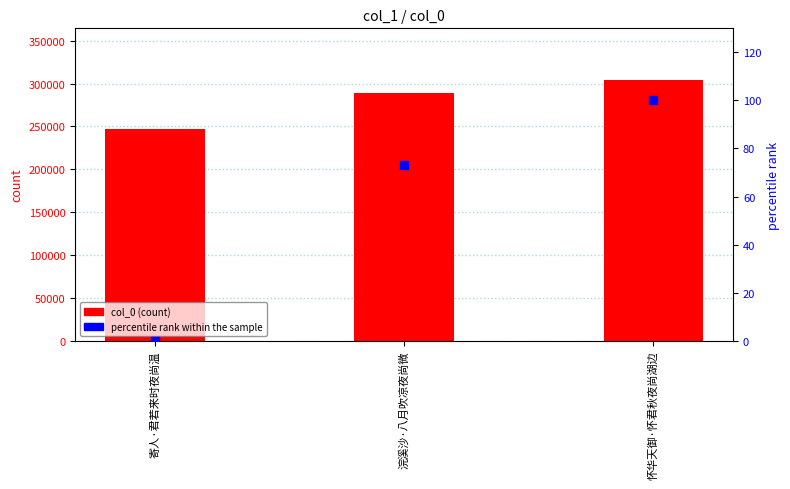

At how many categories does at least one series exceed 226699?

3